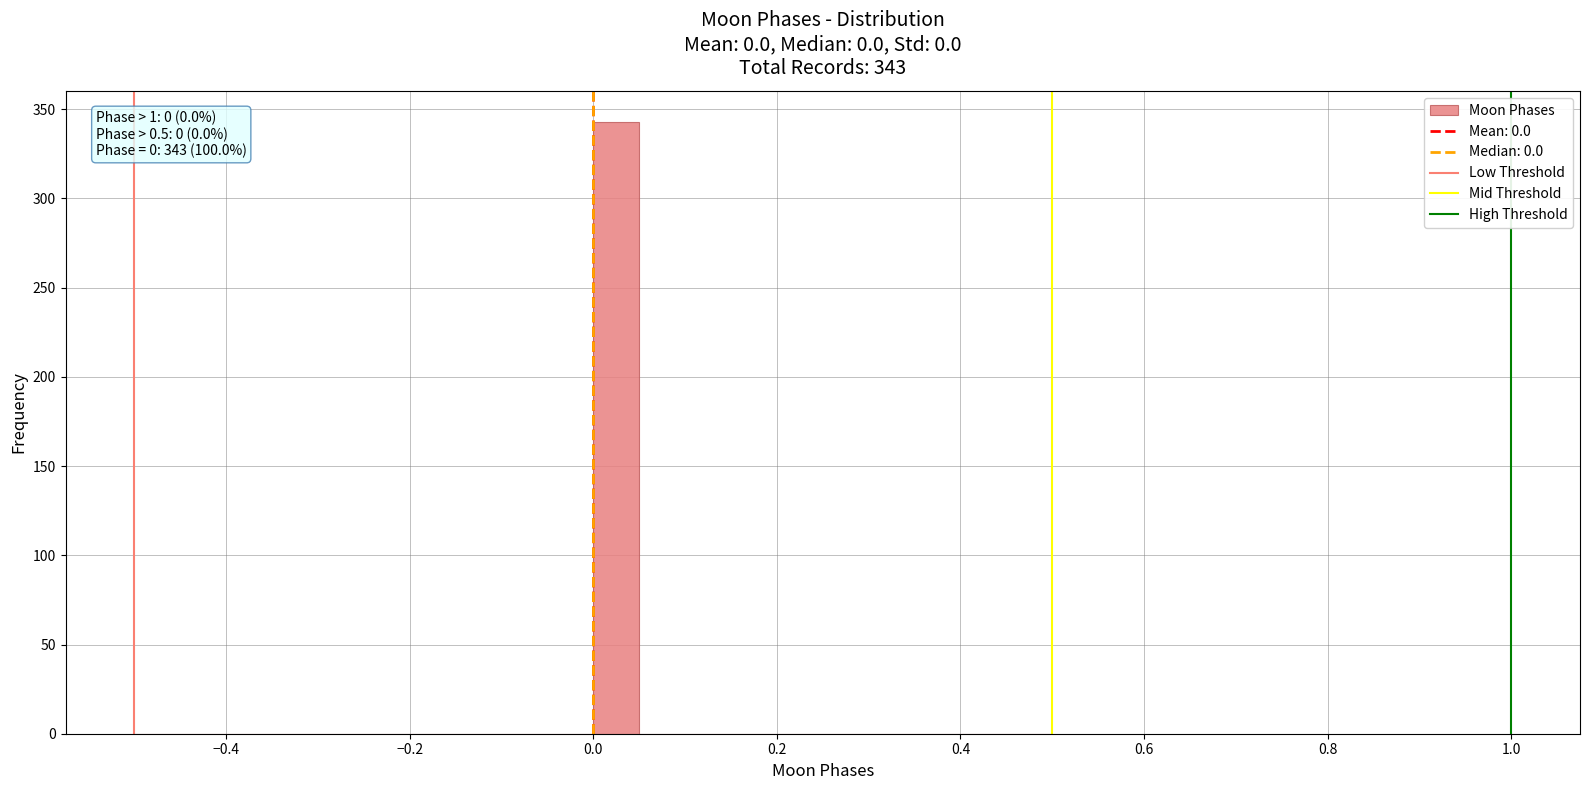

Around what value on the x-axis is the tallest bar? Give the approximate position of its centre, as read against the axis.

0.02